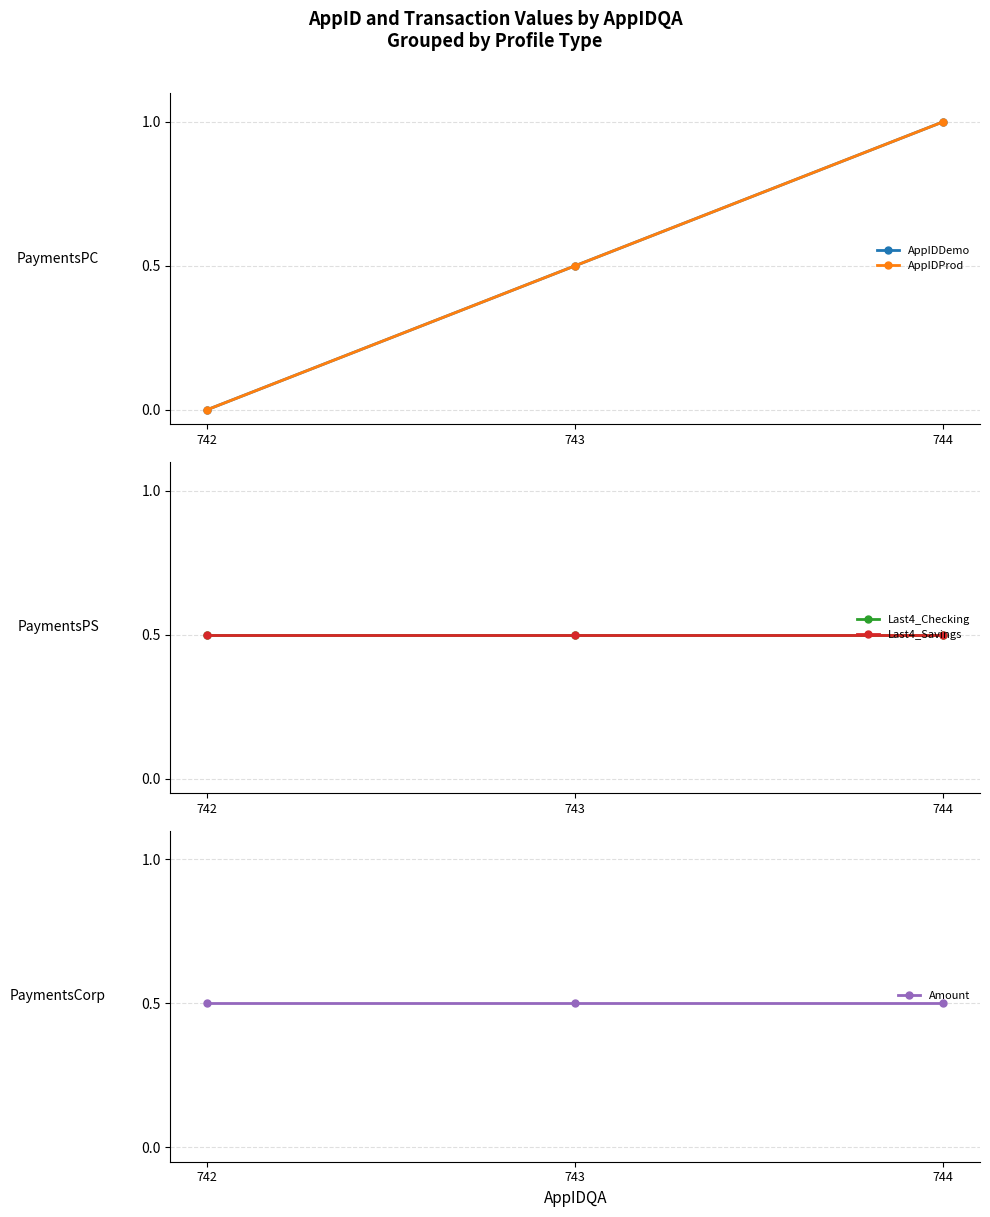

Which series has the widest spread of values?

AppIDDemo